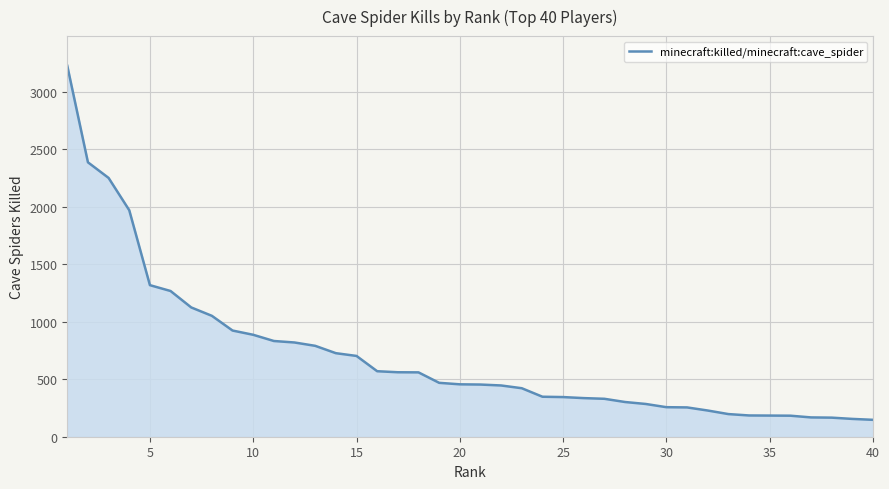

What is the smallest value displayed?

147